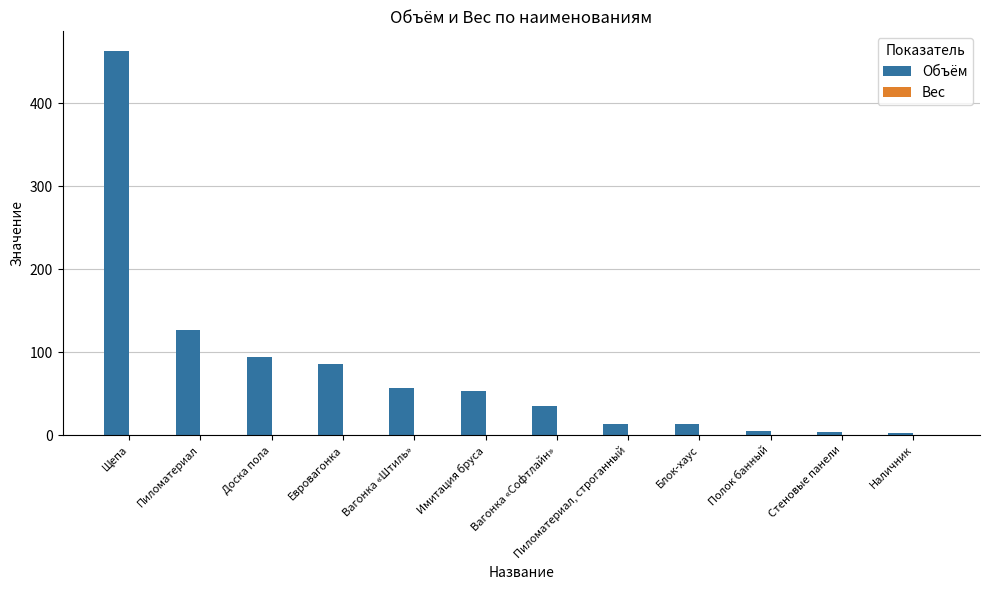

What is the label of the 10th bar from the left?

Полок банный